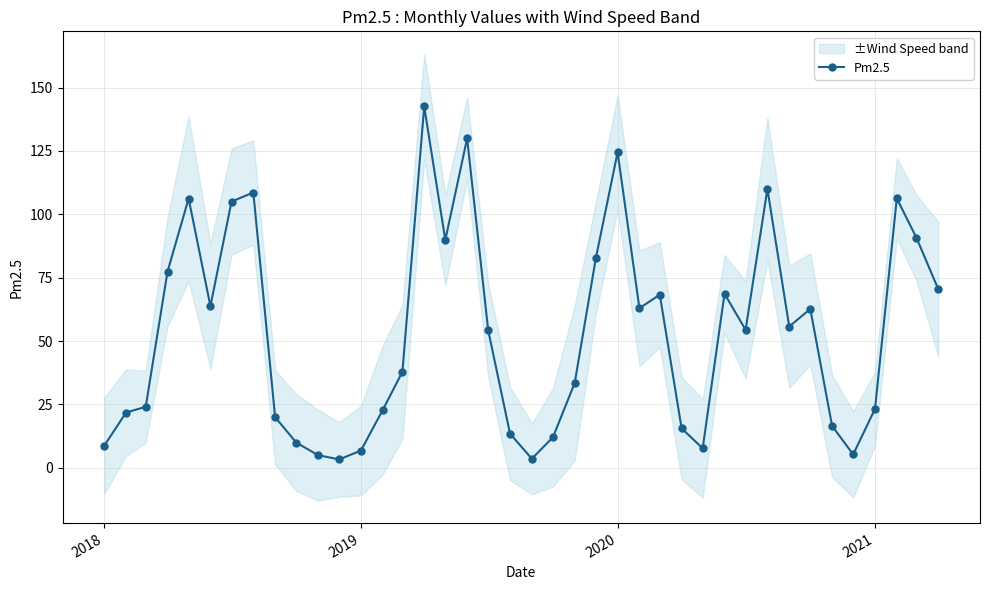

Count the number of values greater than 54.

21